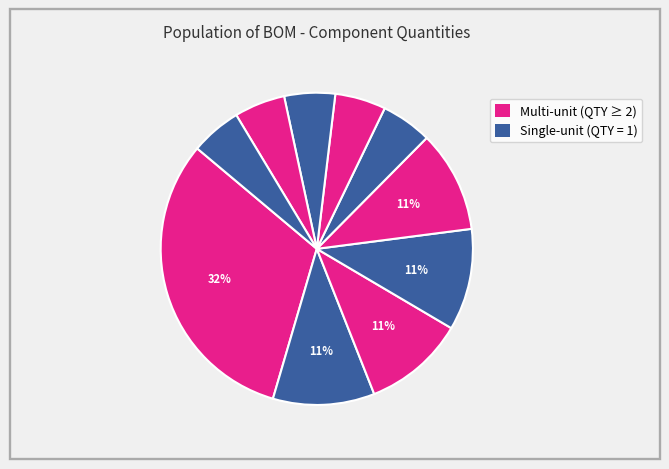

How many segments does this pie chart have?

10